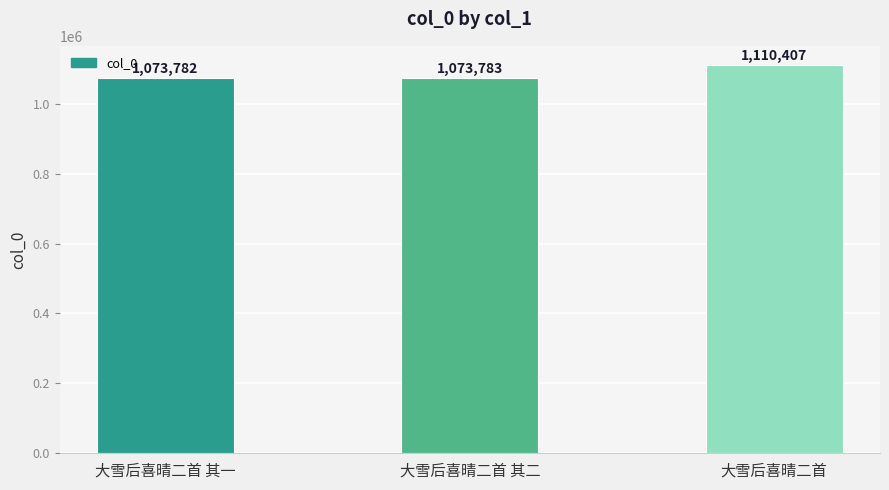

What is the label of the 1st bar from the right?

大雪后喜晴二首